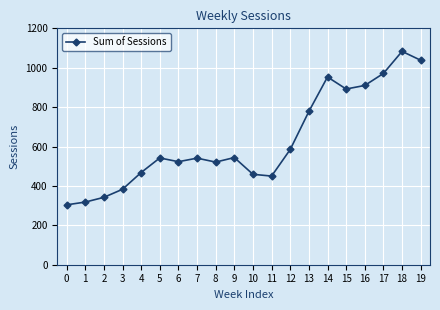

What is the ratio of the value at 17 to the value at 8?

1.9